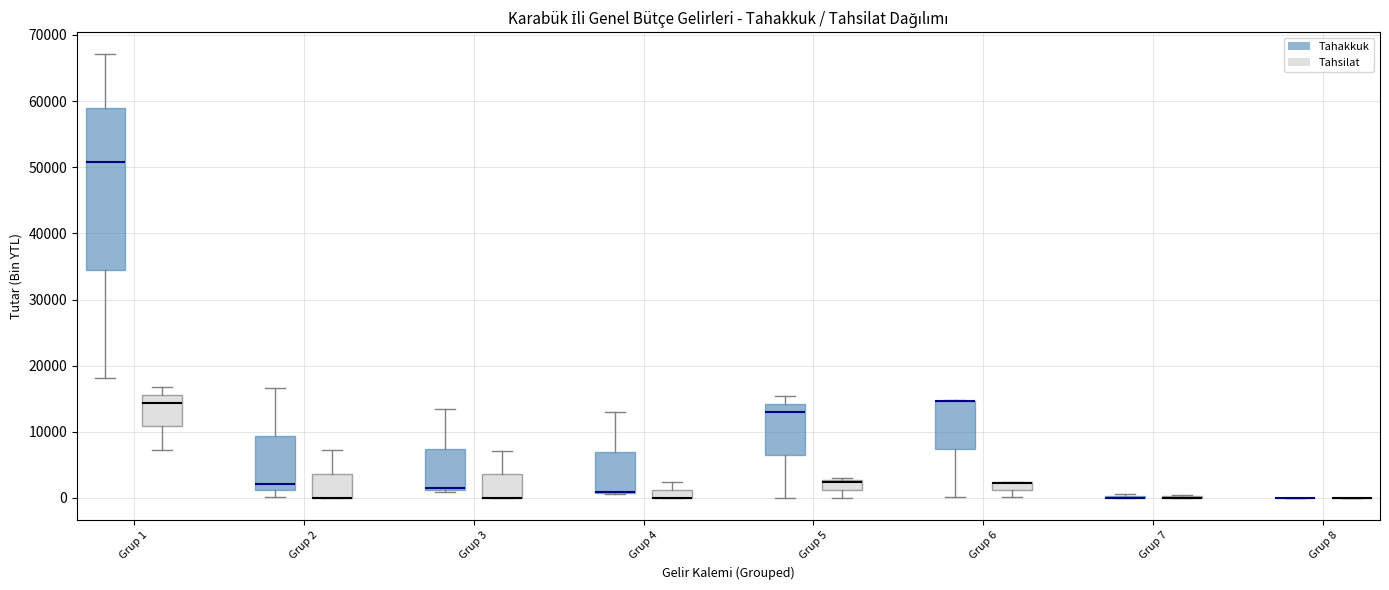

Which box is the tallest, from its lower edge to its upper edge?

Grup 1 (Tahakkuk)